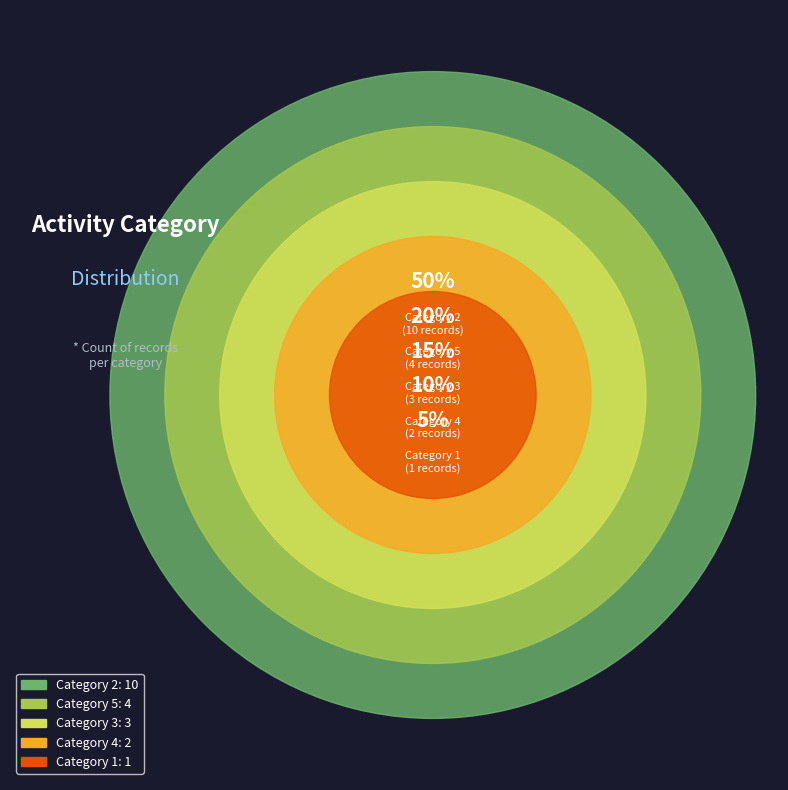

What is the smallest slice in the pie chart?

1